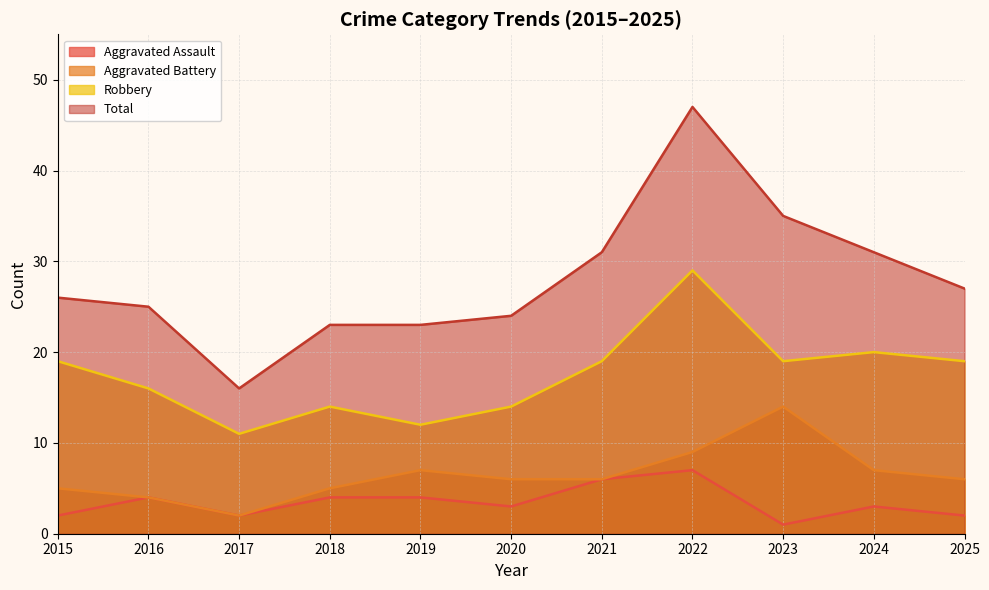

Is it true that Robbery equals 29 at 2015?

False